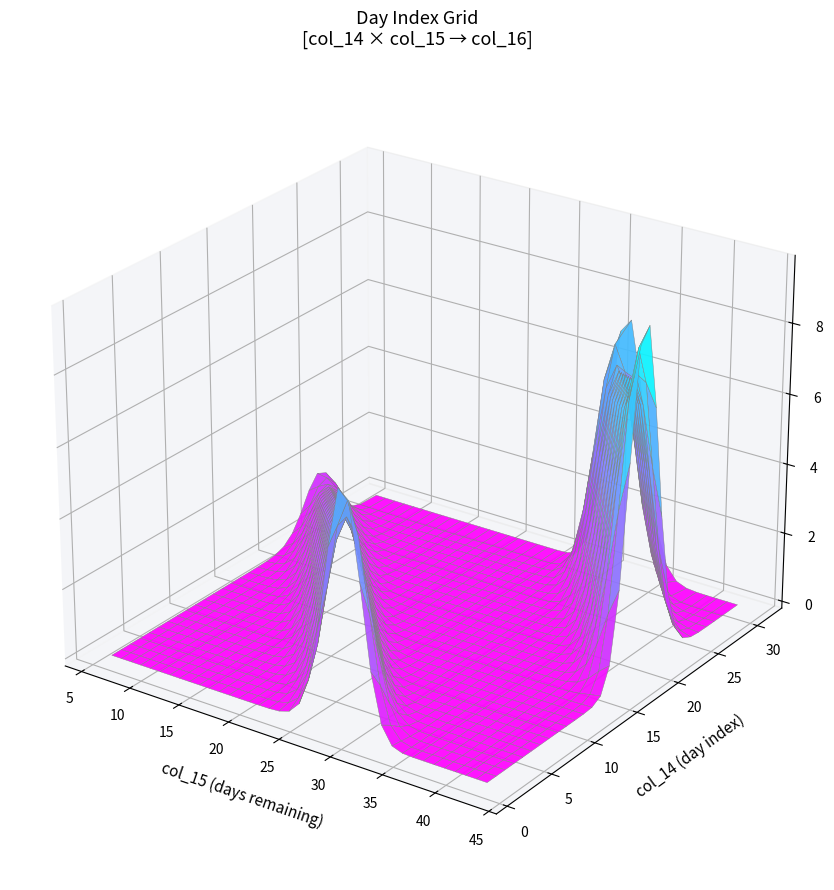

True or false: col_14 has a value of 9 at 12.

False